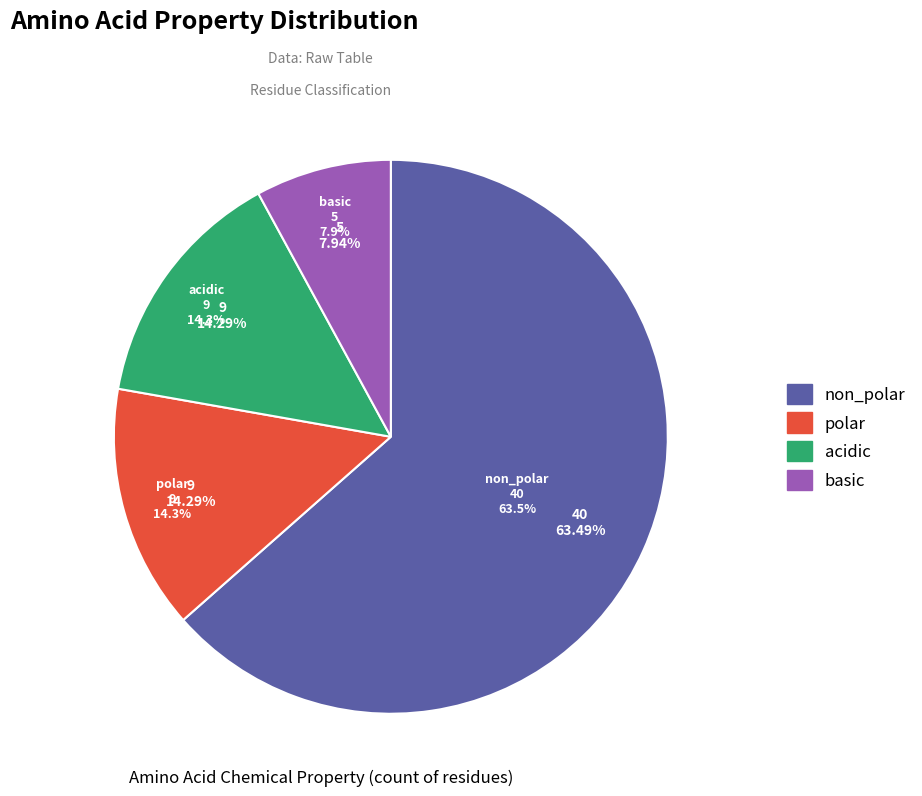

How many slices are in this pie chart?

4